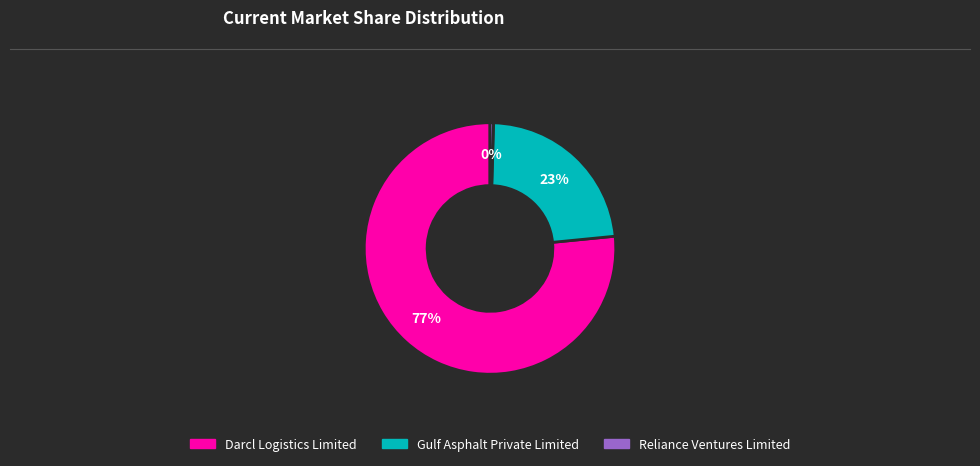

To the nearest percent, what is the average slice percentage?

33%